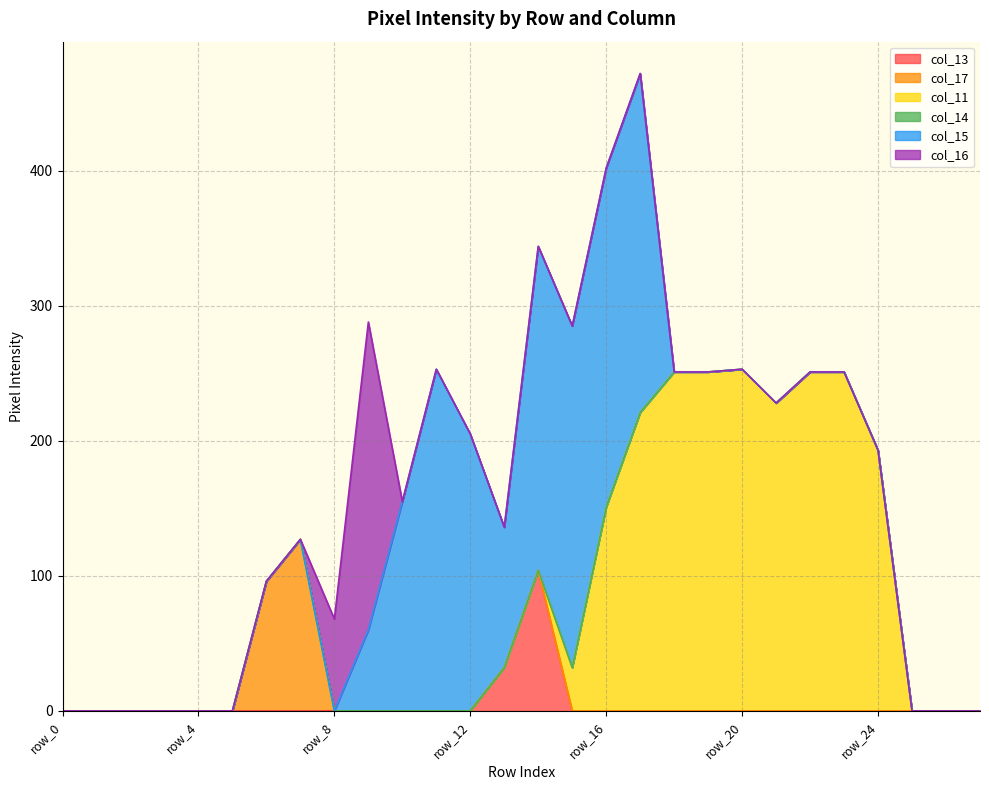

What is the average value of the col_13 series?

5